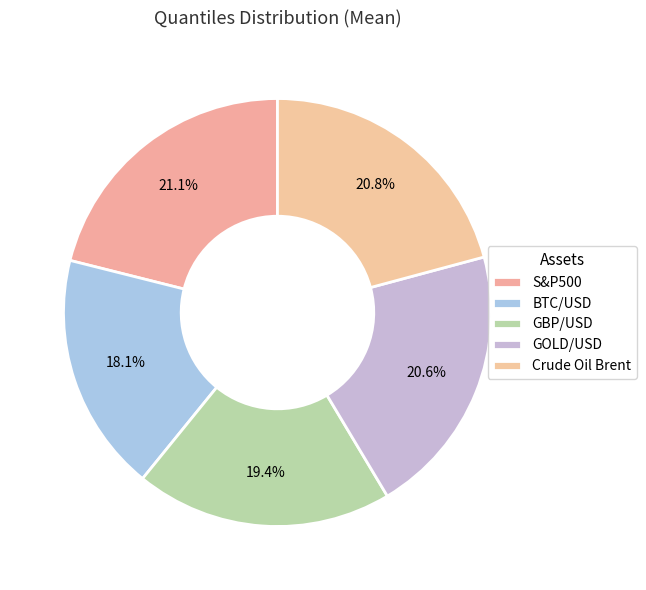

Which has a higher value, GOLD/USD or GBP/USD?

GOLD/USD